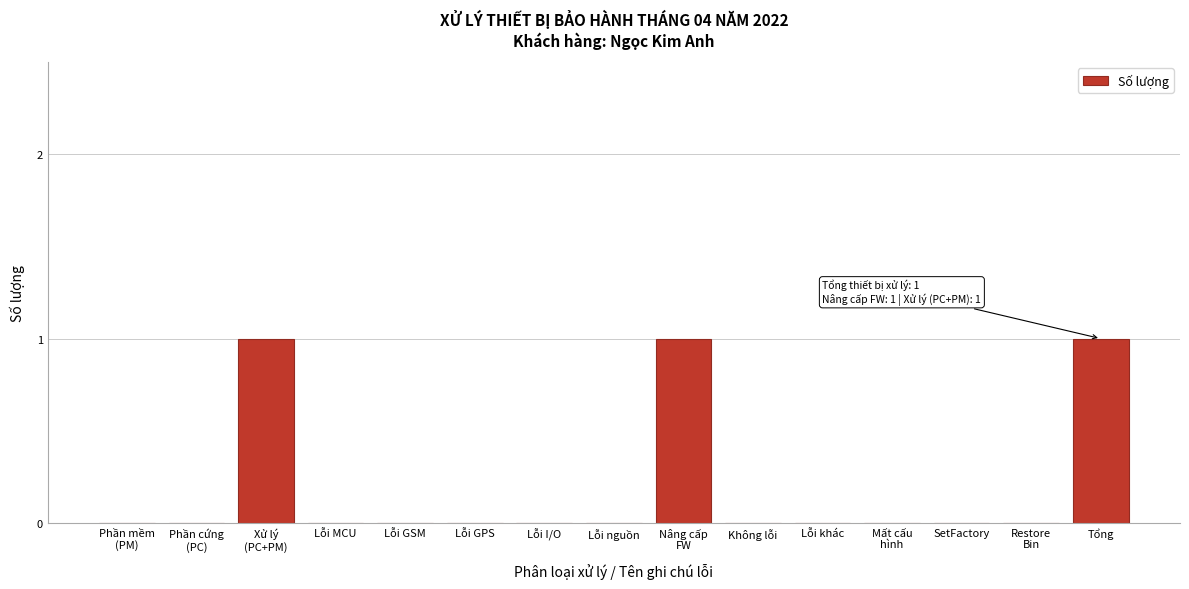

What is the change in value from Lỗi I/O to Tổng?

+1